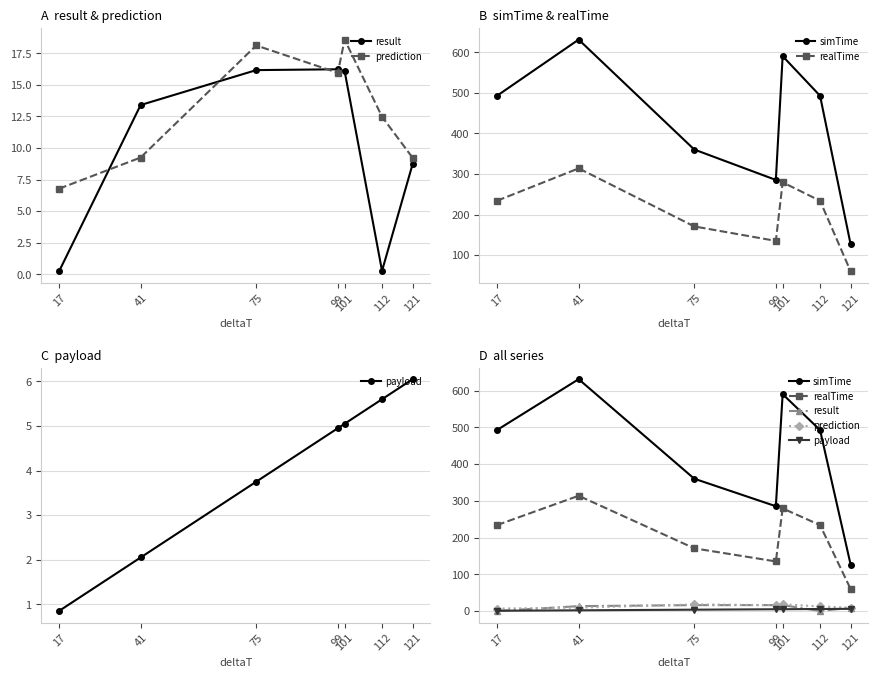

True or false: simTime has a value of 842.4 at 112.

False